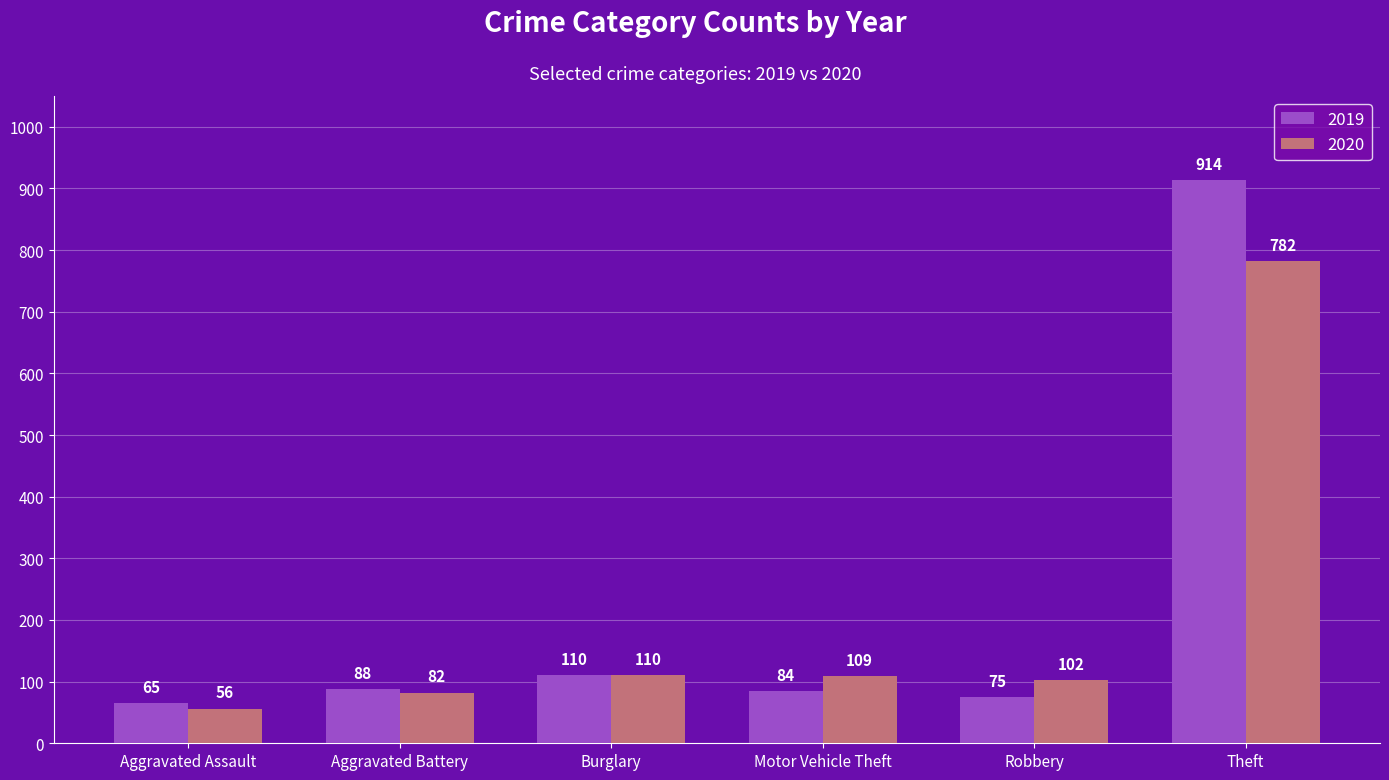

Between Aggravated Assault and Theft, which series saw the biggest shift?

2019